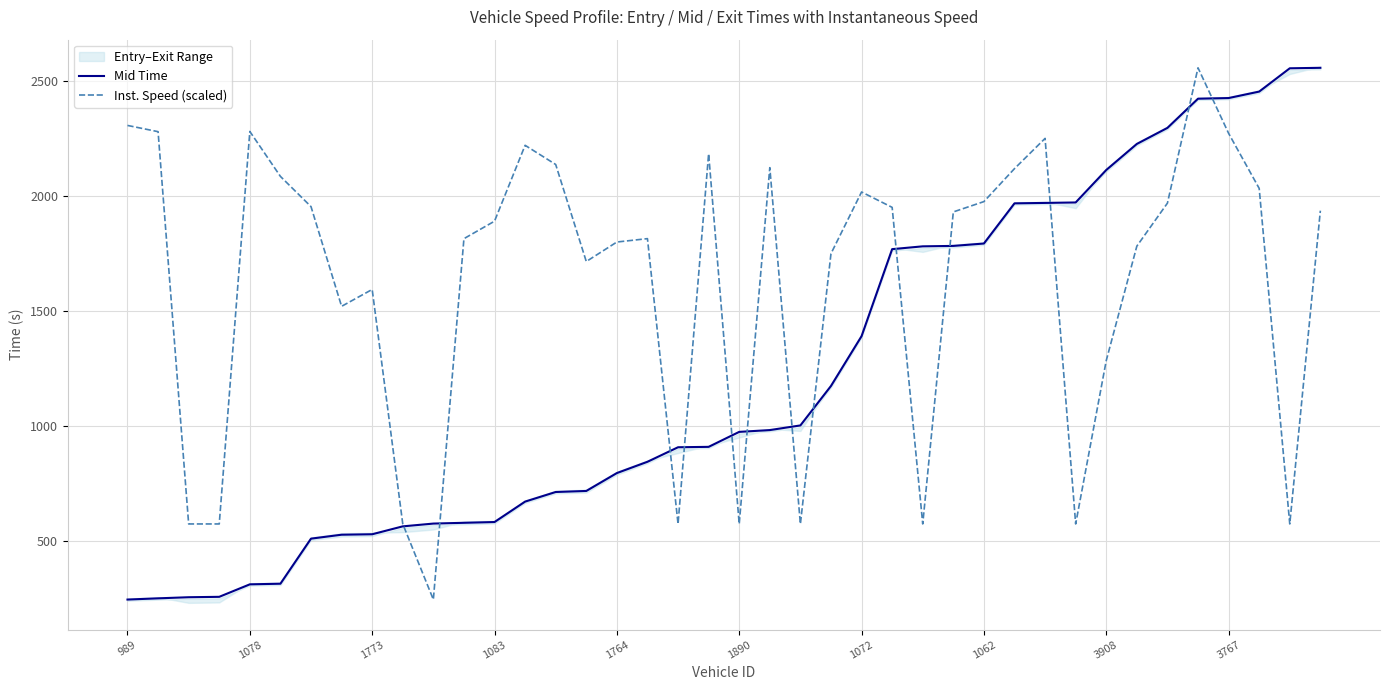

Is the value of Inst. Speed (scaled) at 34 greater than the value of Mid Time at 21?

Yes